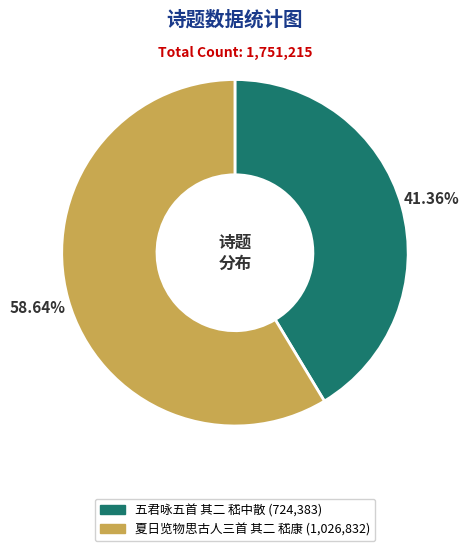

What is the largest slice in the pie chart?

夏日览物思古人三首 其二 嵇康